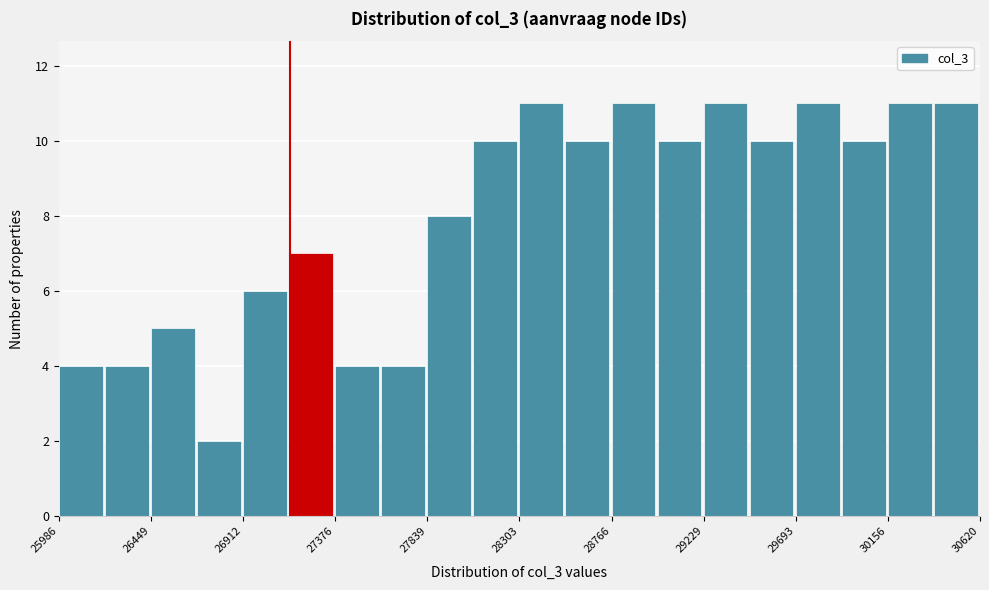

What is the height of the bar covering 27850 to 28050 on the x-axis? Neither the bar edges nor the heights are printed on the chart, so give them approximately, as read against the axes.

8